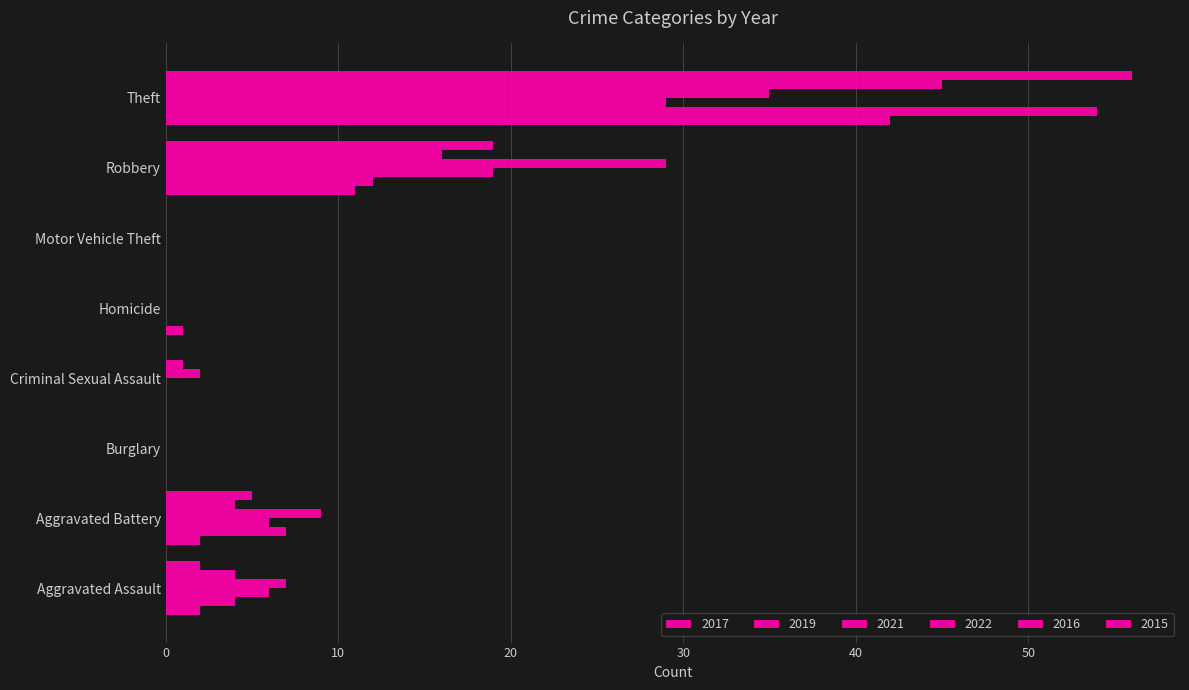

What is the maximum value for 2017?

42